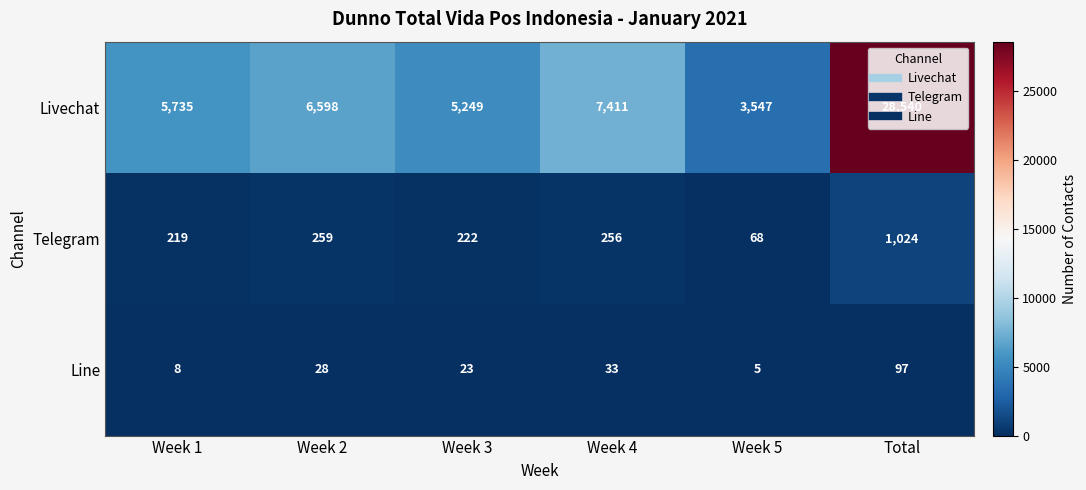

What is the difference between the second highest and second lowest values in the Livechat series?

2162